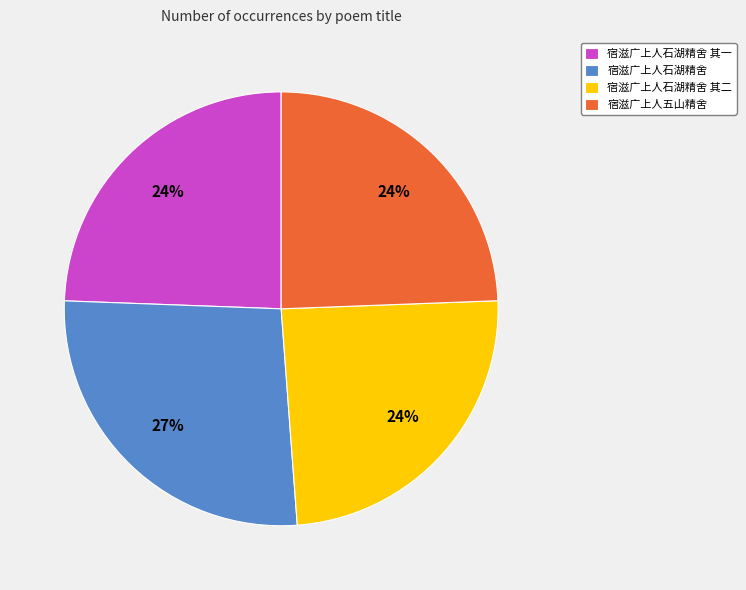

True or false: 宿滋广上人石湖精舍 accounts for 15% of the total.

False